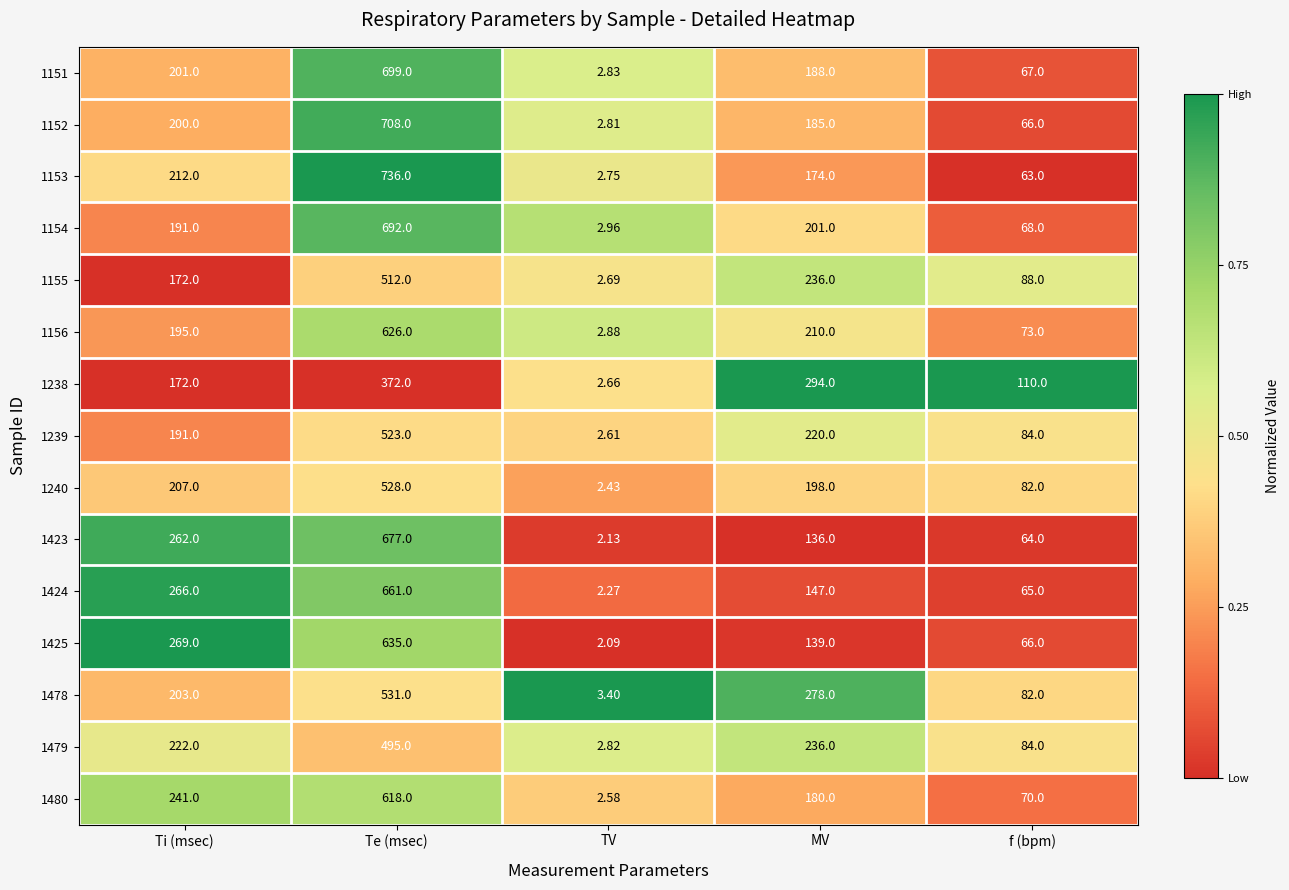

Which category has the highest value across all series?

Te (msec)